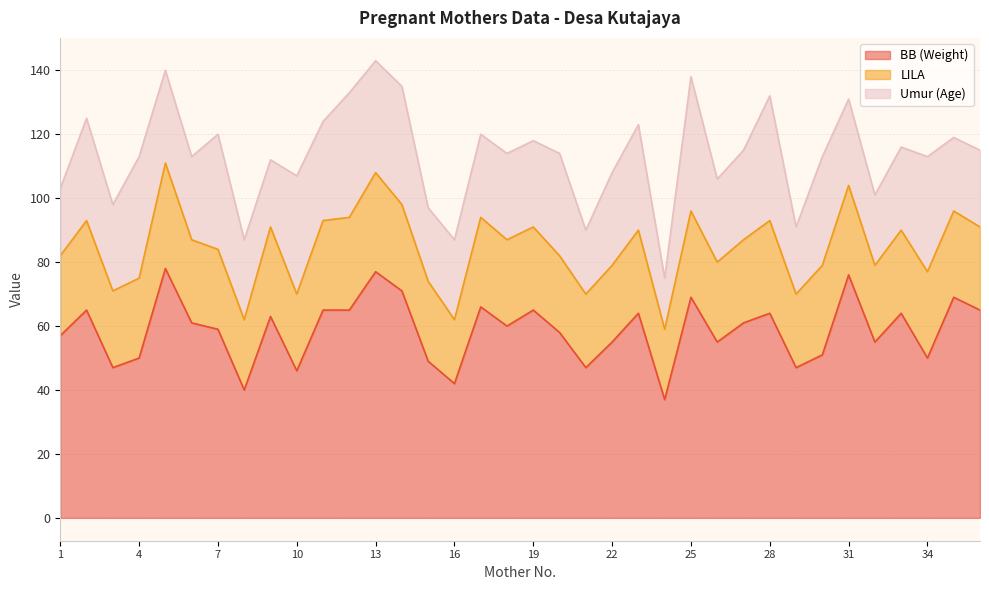

At which category does BB (Weight) reach its first local valley?

3